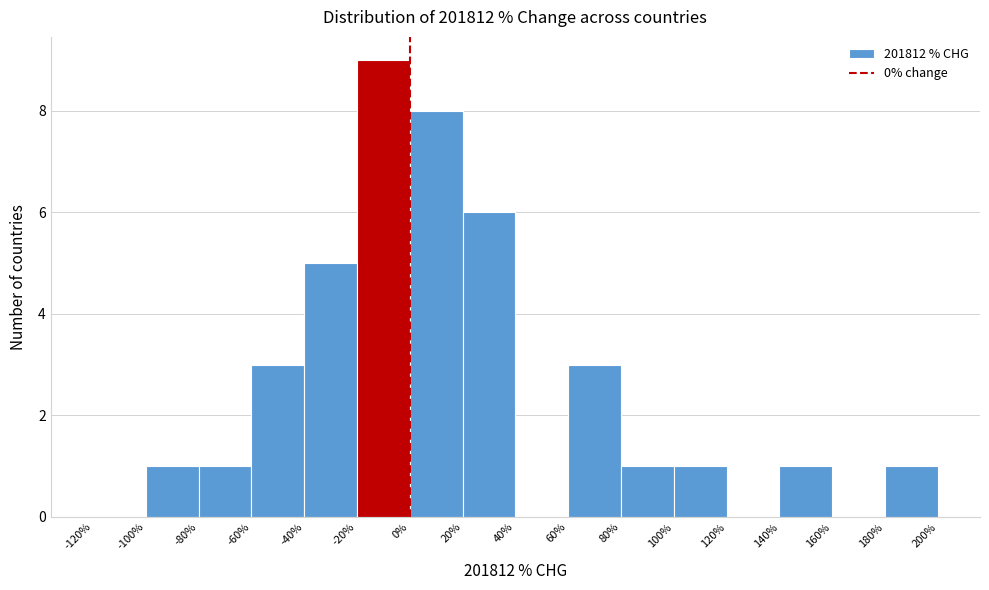

How tall is the bar that spans -100% to -80% on the x-axis? The values are not printed on the chart, so give them approximately, as read against the axis.

1